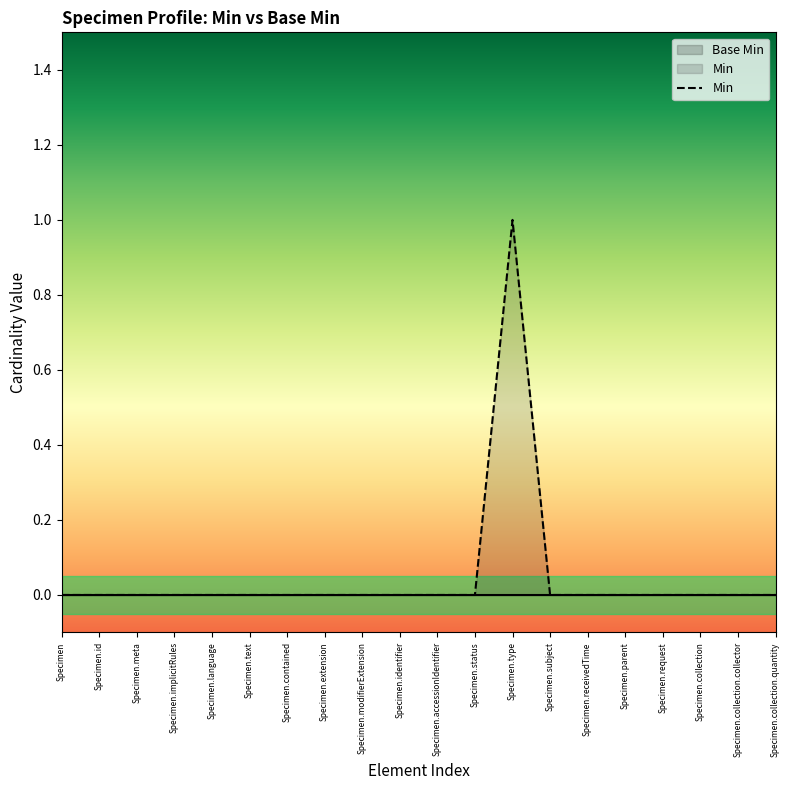

Does the chart display data point markers on the line(s)?

No